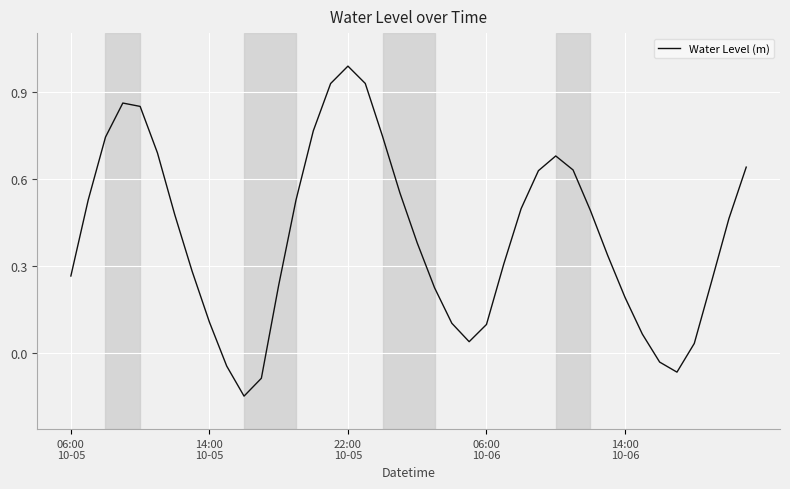

What is the difference between the maximum and minimum values?

1.1